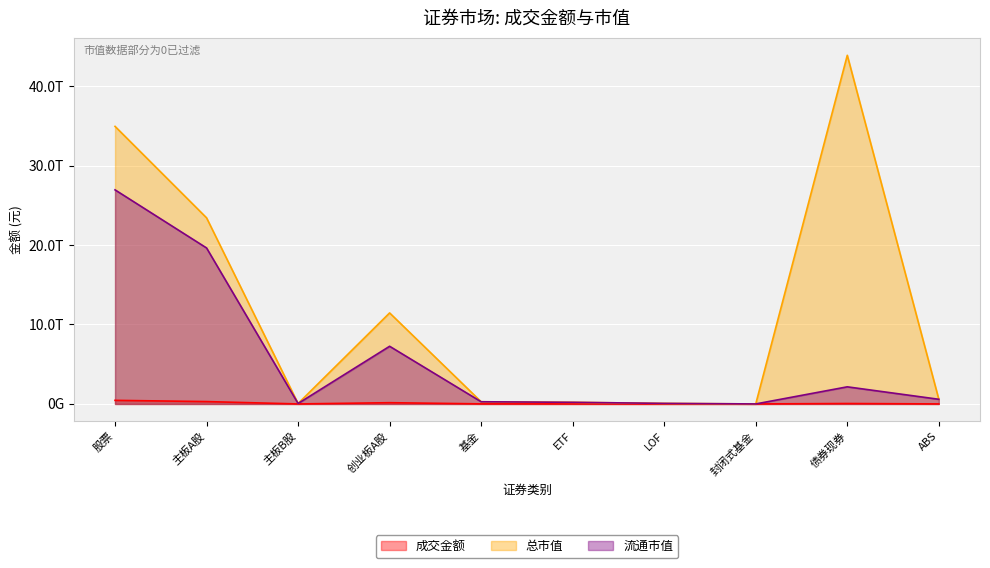

What position from the right is ABS?

1